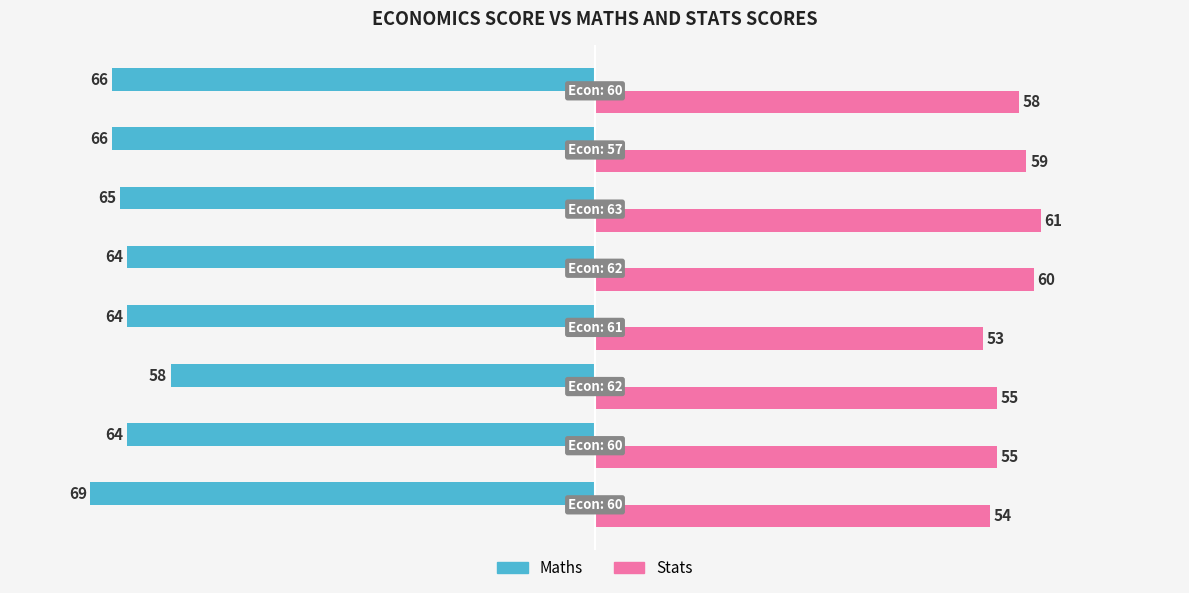

What is the sum of all Maths values?

-516